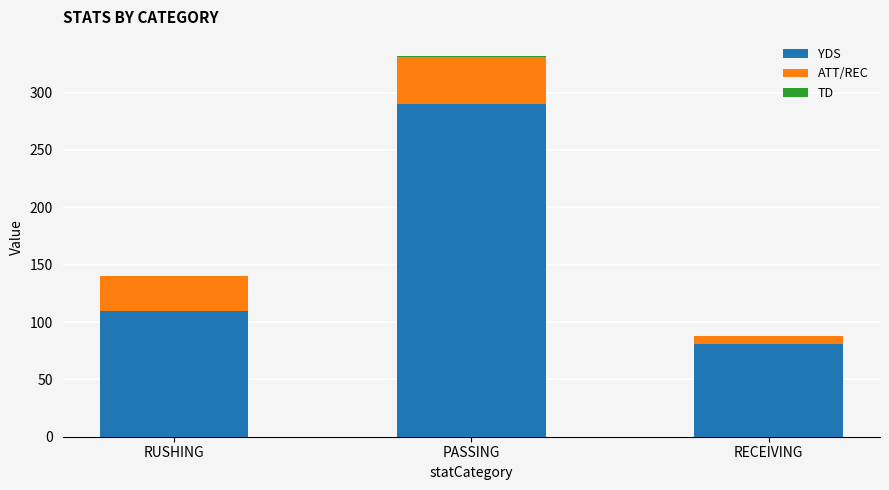

Read the YDS value at RUSHING.

110